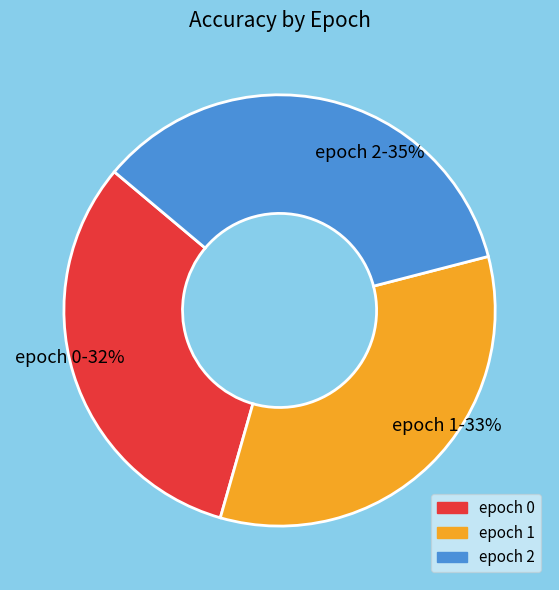

Is there any slice that represents more than half of the pie?

No